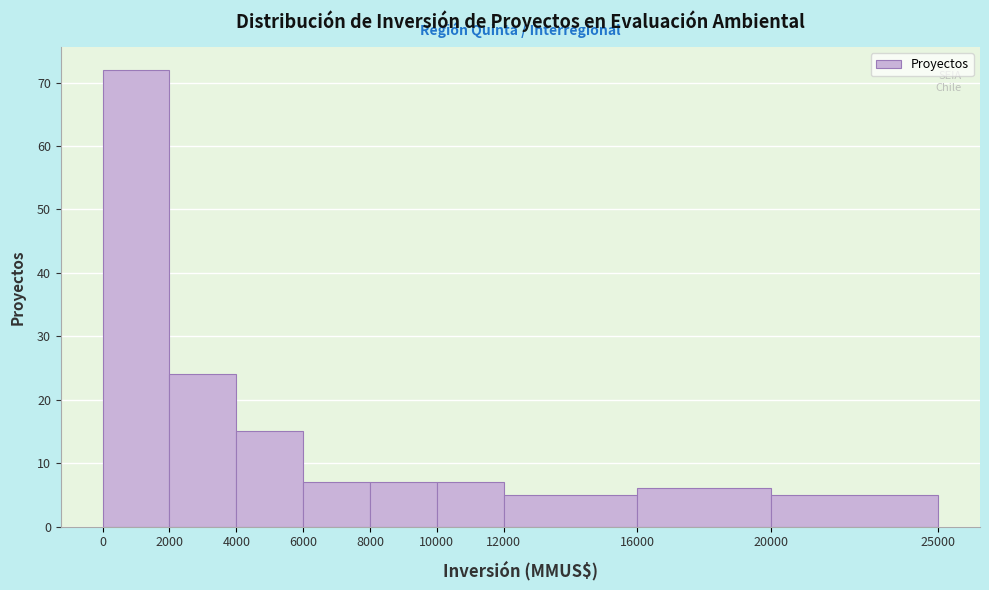

What is the height of the bar covering 0 to 2000 on the x-axis? The values are not printed on the chart, so give them approximately, as read against the axis.

72